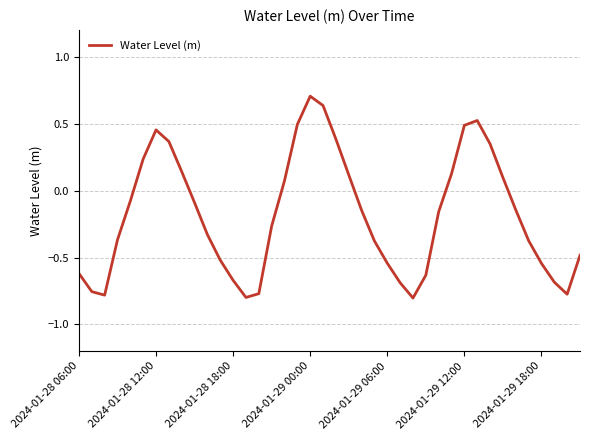

What is the difference between the maximum and second lowest values?

1.5